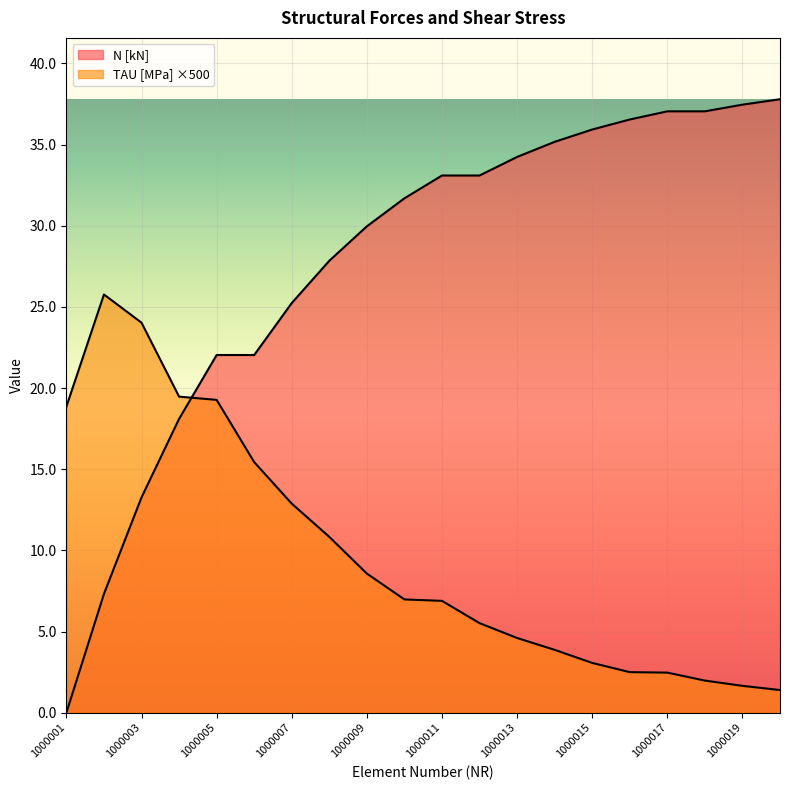

How many interior local peaks does the TAU [MPa] series have?

1